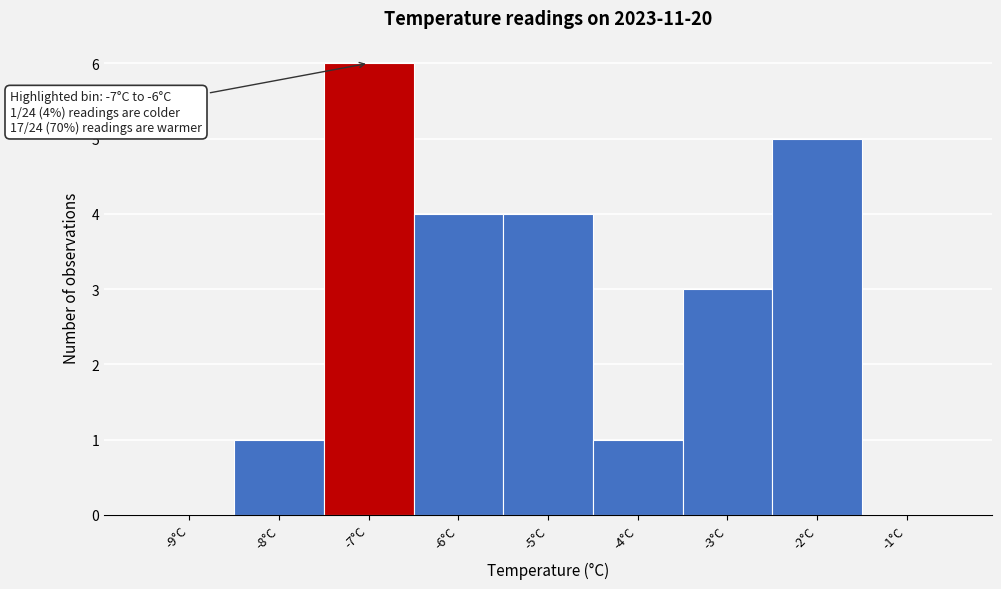

Reading left to right, transcribe all the data shown in this chart.

-9°C=0	-8°C=1	-7°C=6	-6°C=4	-5°C=4	-4°C=1	-3°C=3	-2°C=5	-1°C=0